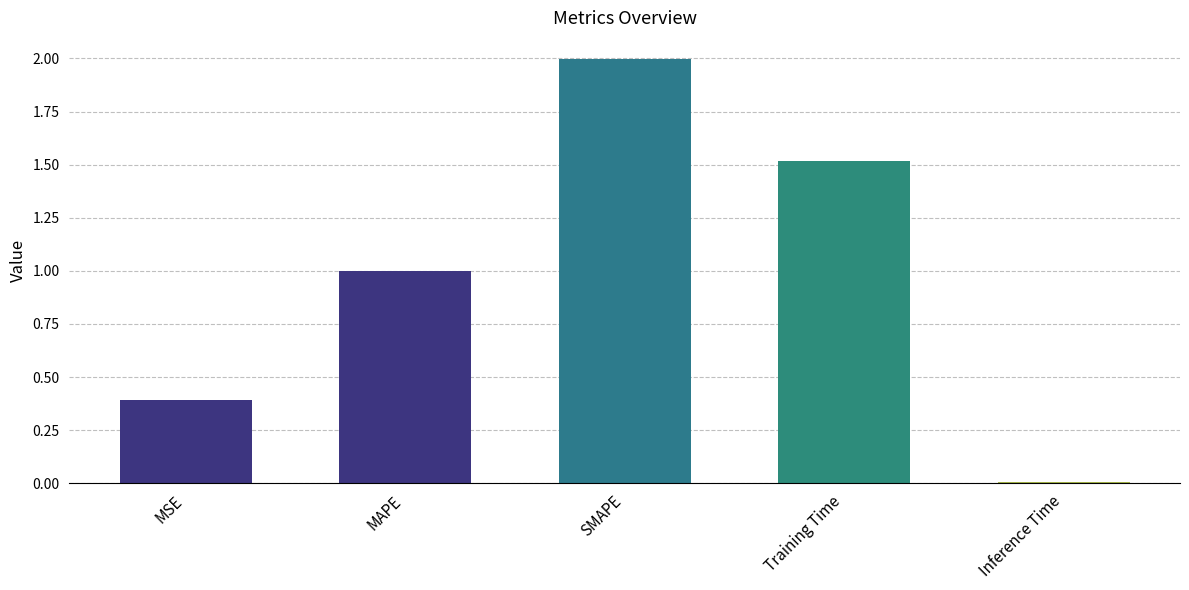

Is it true that the value at SMAPE is 1.2?

False